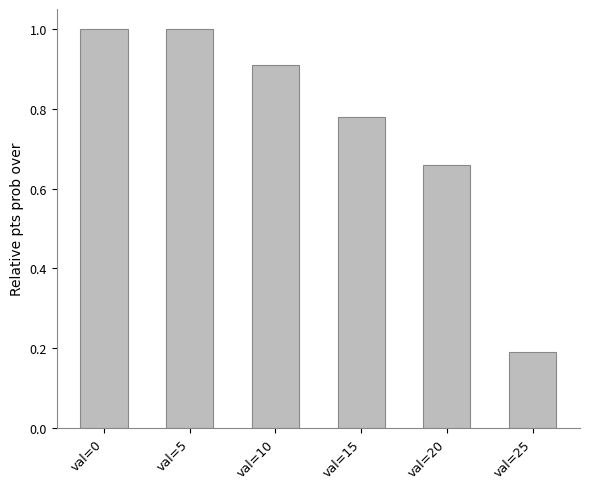

What is the difference between the values at val=20 and val=0?

0.3